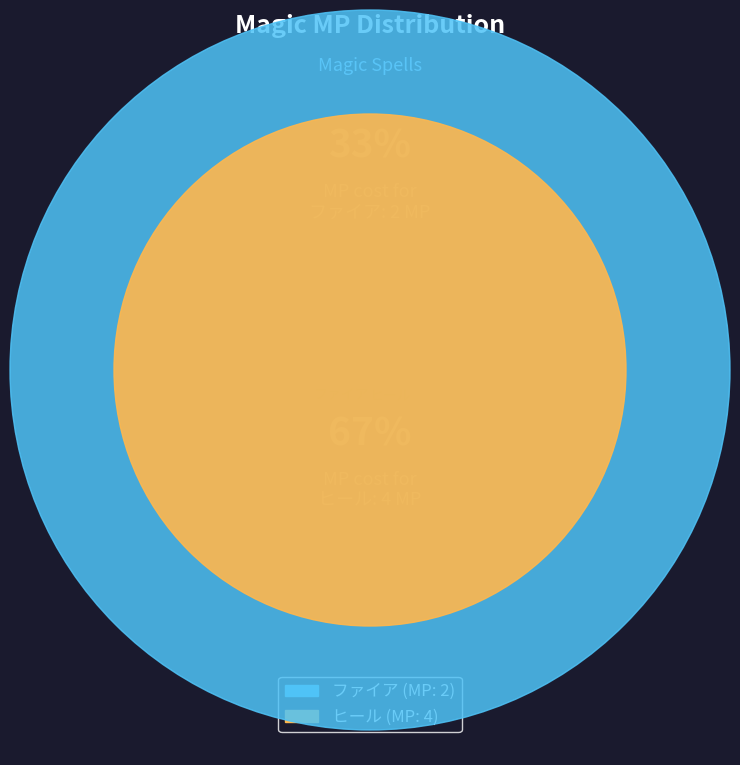

The ヒール slice represents 67% of the pie. True or false?

True